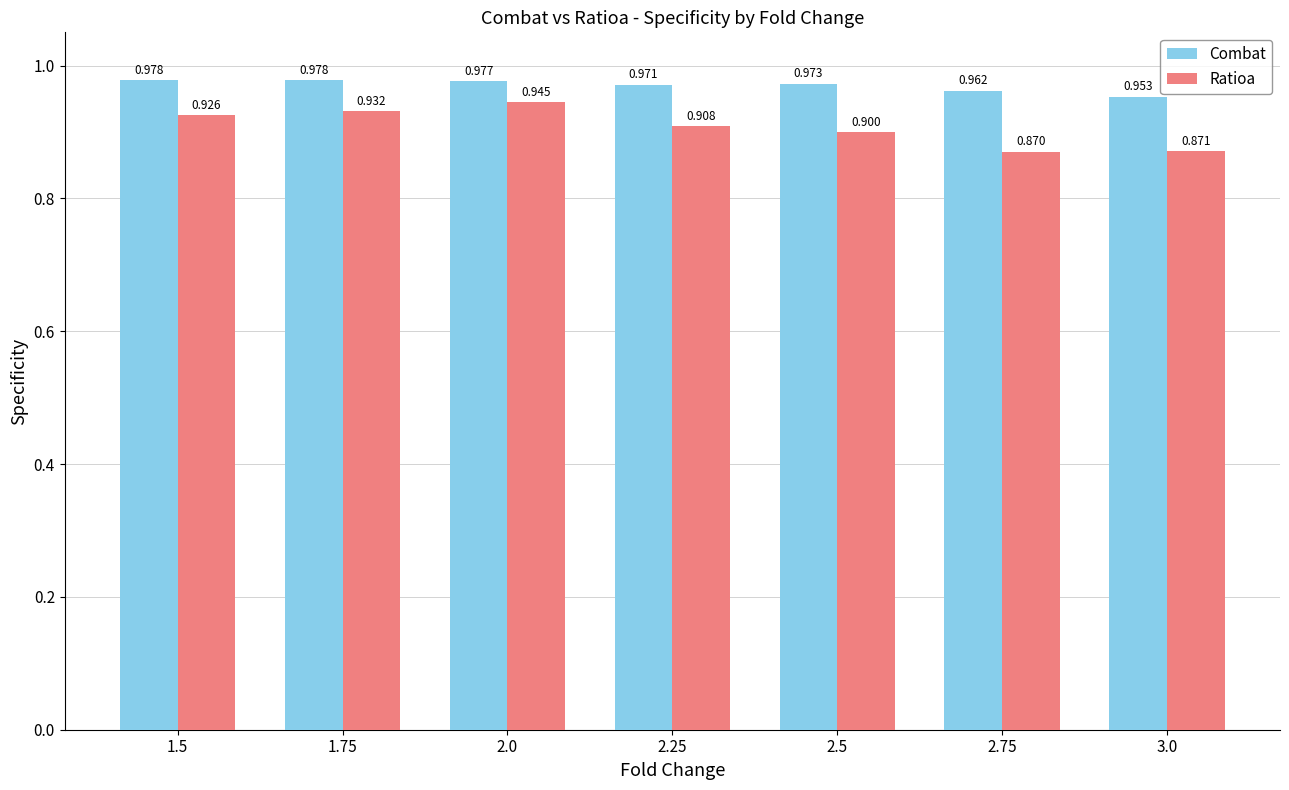

Rank the series by their average value, from highest to lowest.

Combat, Ratioa